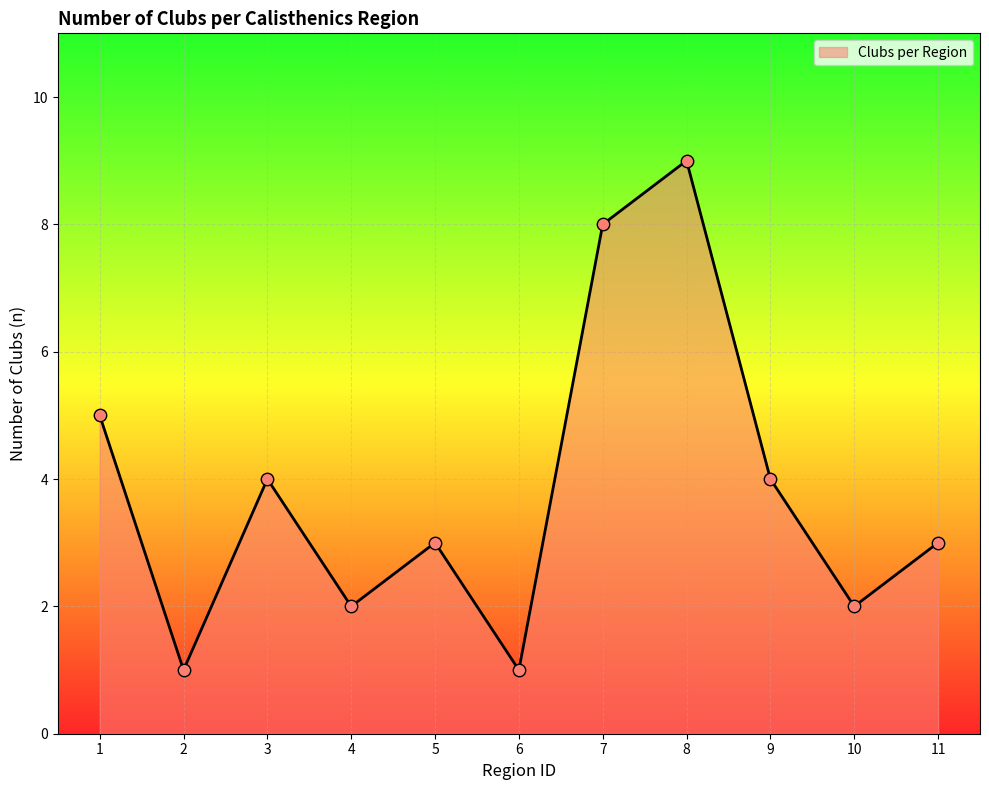

What is the change in value from 1 to 6?

-4